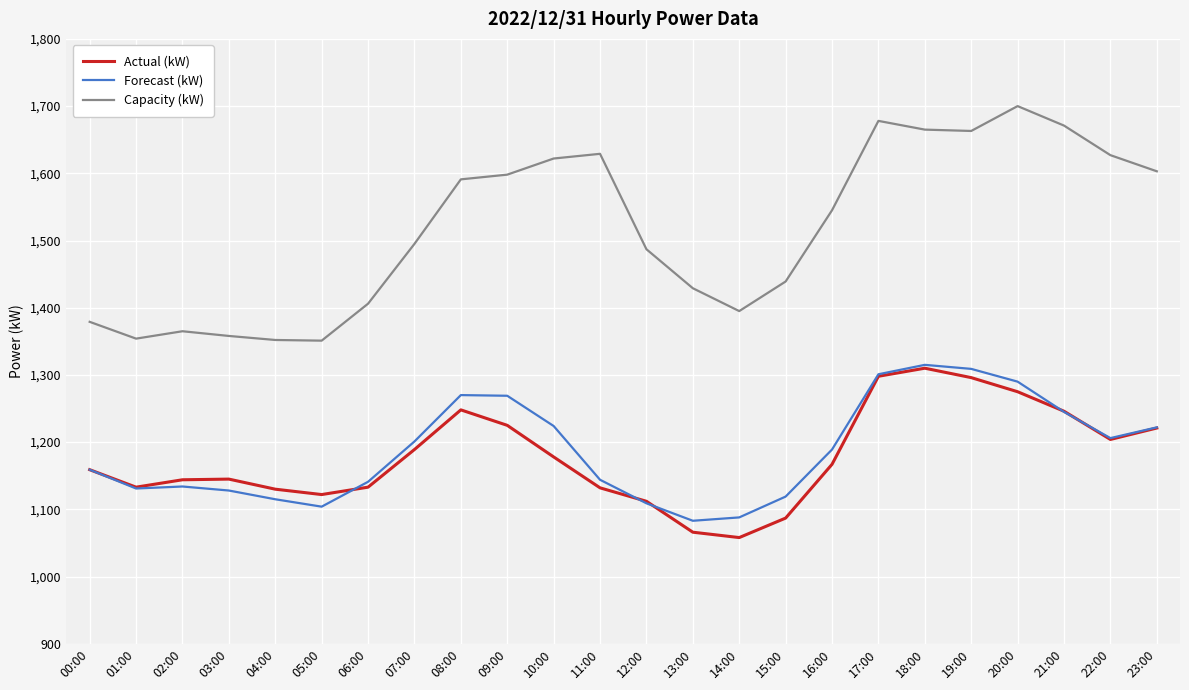

Read the Actual (kW) value at 07:00.

1189